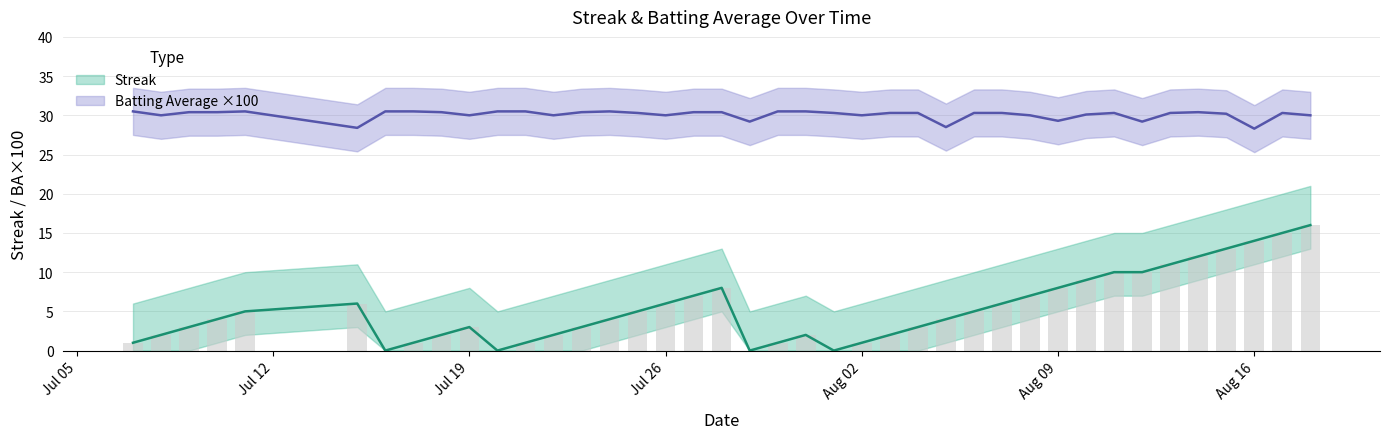

Is it true that Batting Average1 equals 14.9 at Aug 02?

False